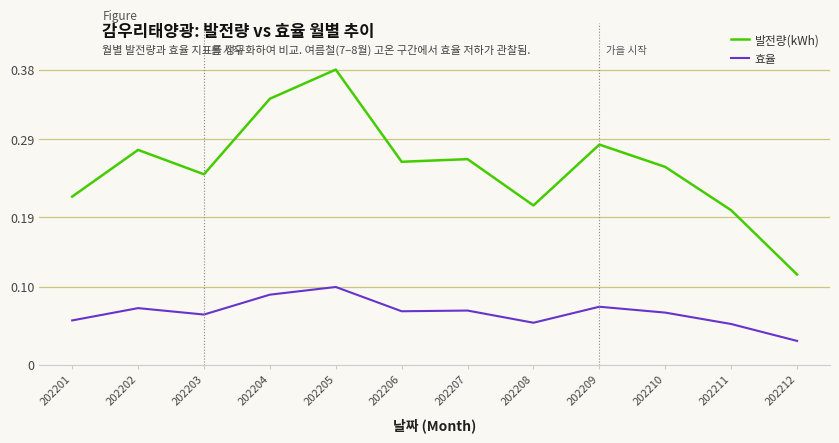

Which label corresponds to the smallest value in the chart?

202212